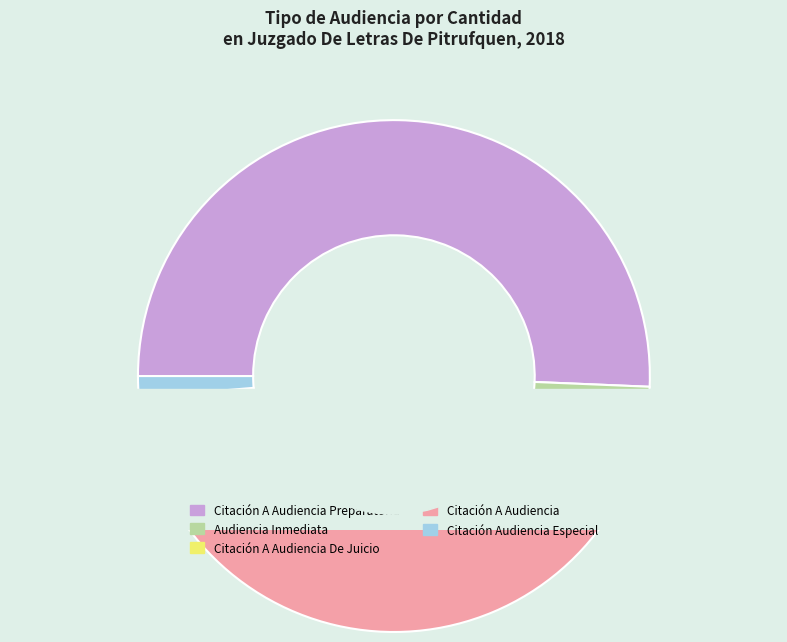

What is the change in value from Citación A Audiencia Preparatoria to Citación A Audiencia?

-8